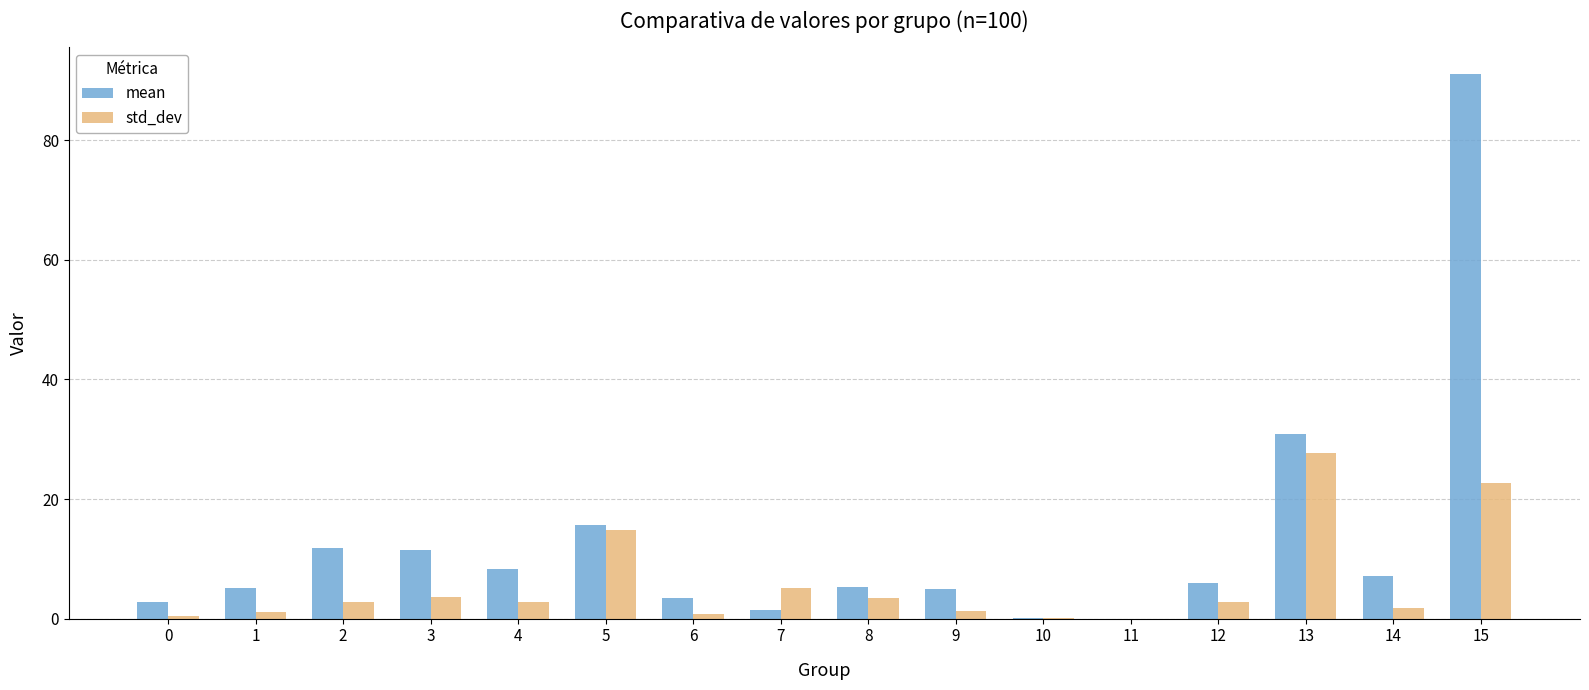

The value of std_dev at 11 is 0.0. True or false?

True